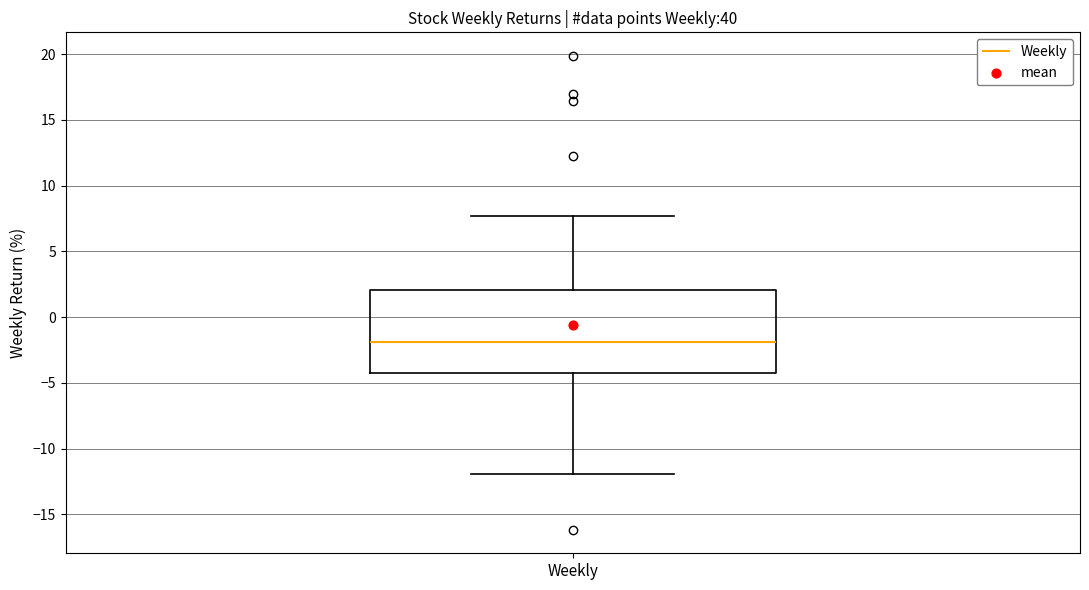

Where does the median line of the box for Weekly sit on the y-axis? The values are not printed on the chart, so give them approximately, as read against the axis.

-2.0